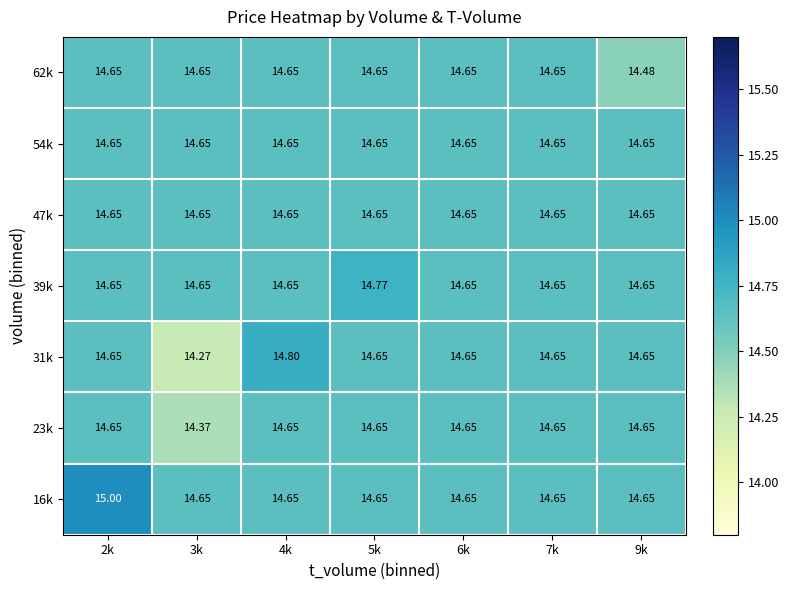

Between 4k and 6k, which series saw the biggest shift?

31k